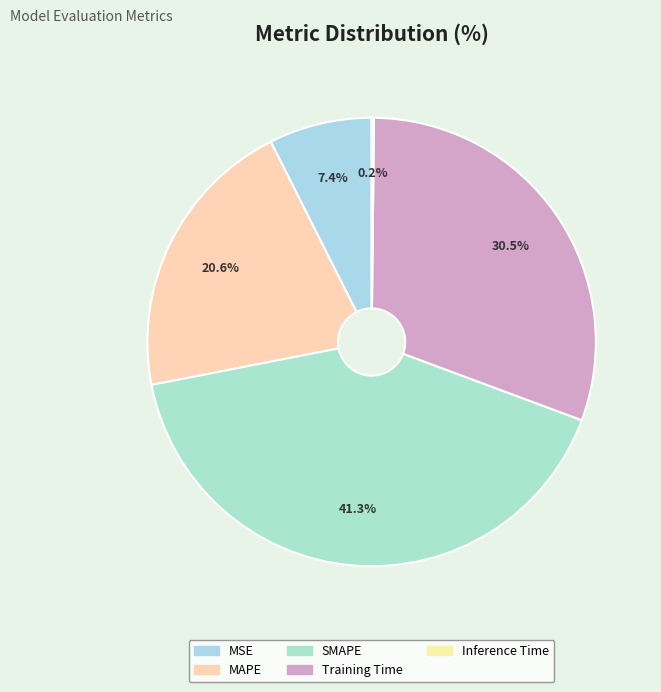

Is there a majority slice in this chart?

No